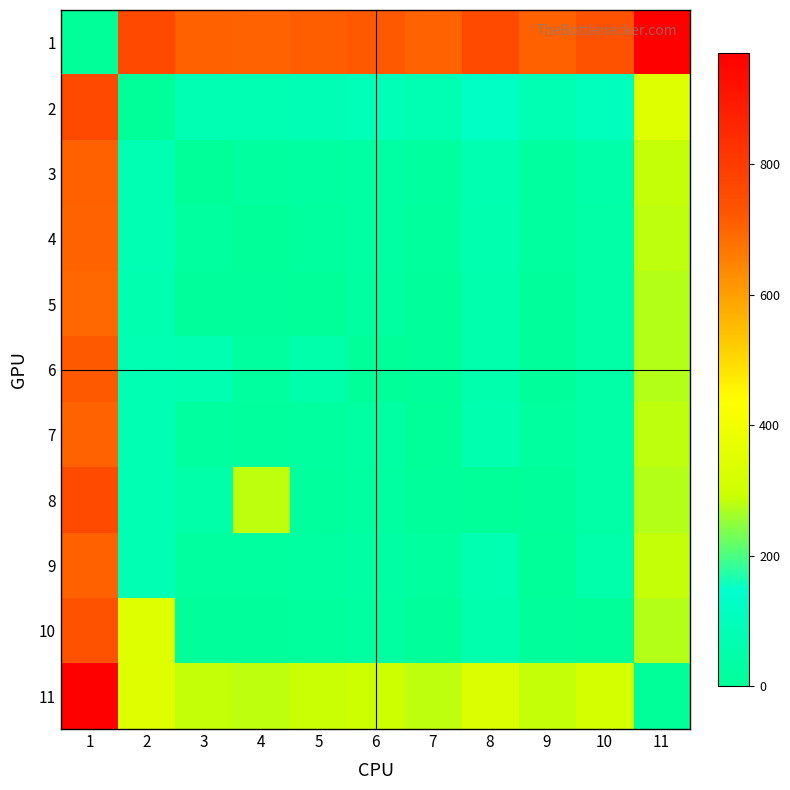

Which series has the widest spread of values?

1